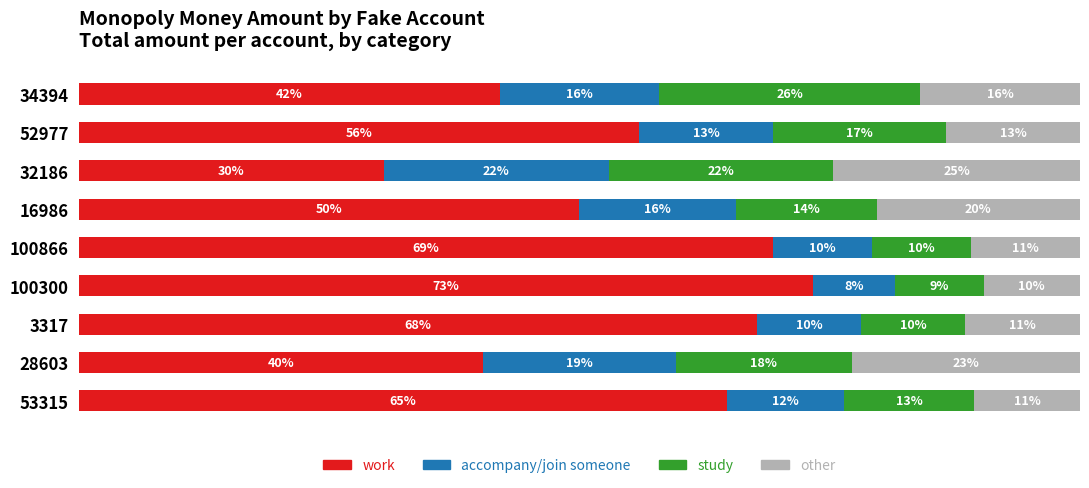

Reading left to right, what are all the values shown in this chart?

work: 64.7	40.4	67.7	73.3	69.3	50.0	30.5	56.0	42.0
accompany/join someone: 11.8	19.3	10.4	8.1	9.9	15.6	22.4	13.3	15.9
study: 12.9	17.5	10.4	8.9	9.9	14.1	22.4	17.3	26.1
other: 10.6	22.8	11.5	9.6	10.9	20.3	24.7	13.3	15.9